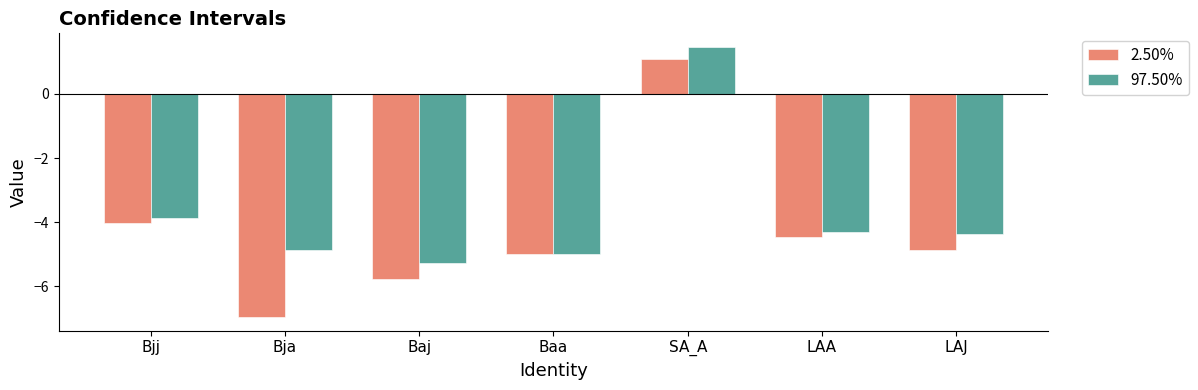

How many bars are there in total?

14